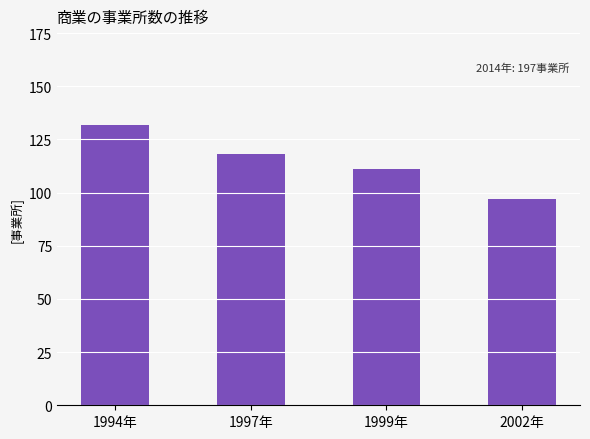

What is the sum of the values at 1994年 and 1997年?

250